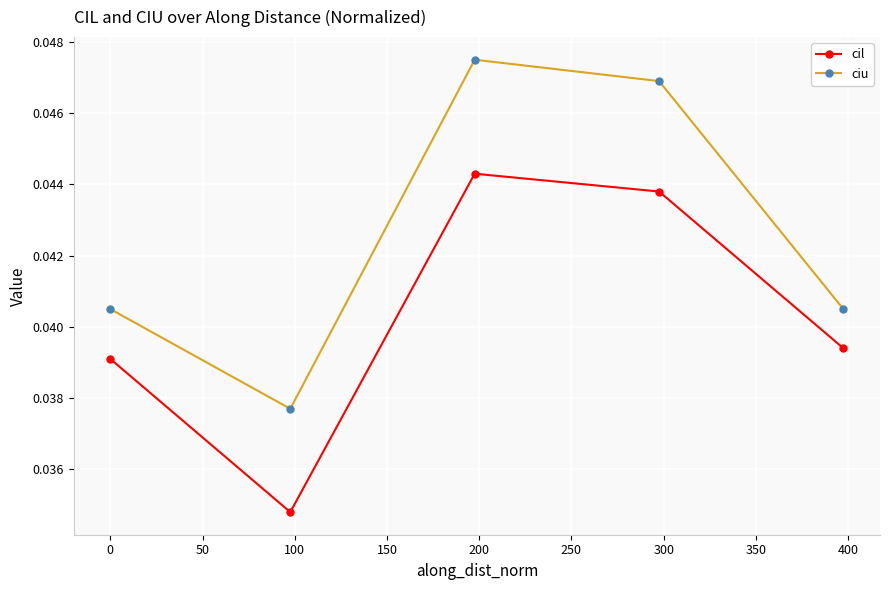

Which series has the largest total across all categories?

ciu